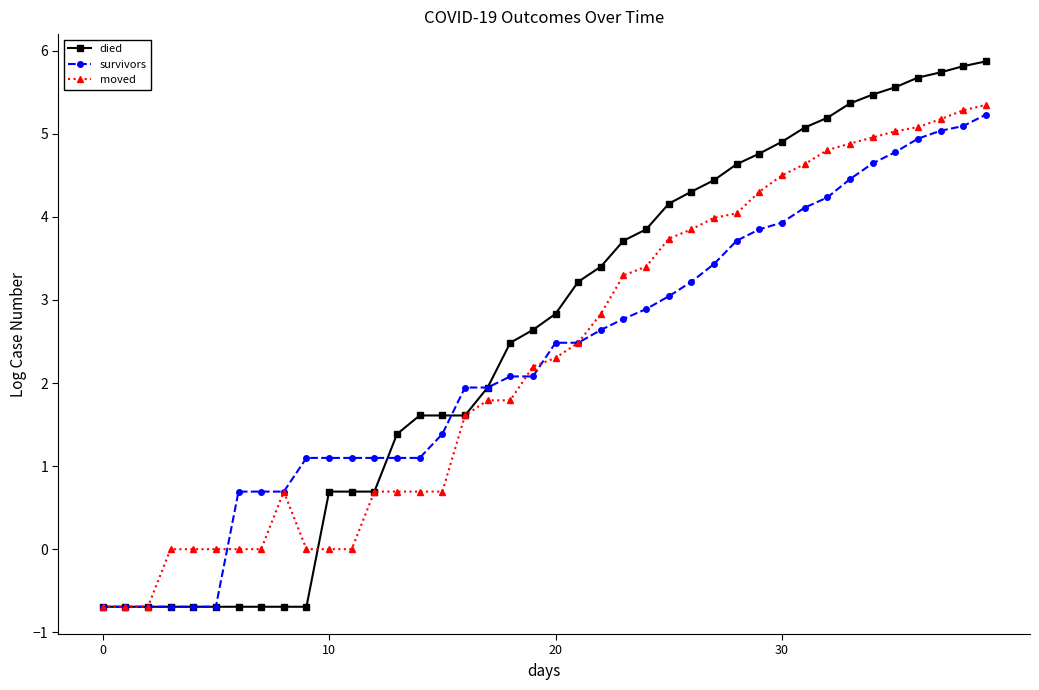

Which series has the largest total across all categories?

died